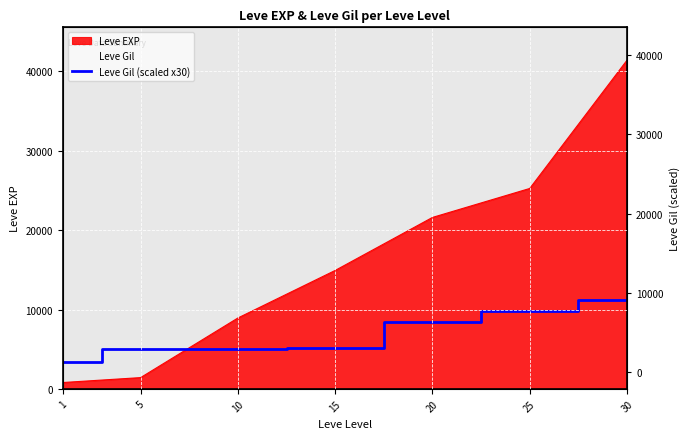

True or false: the data shows 5474 at 30.

False